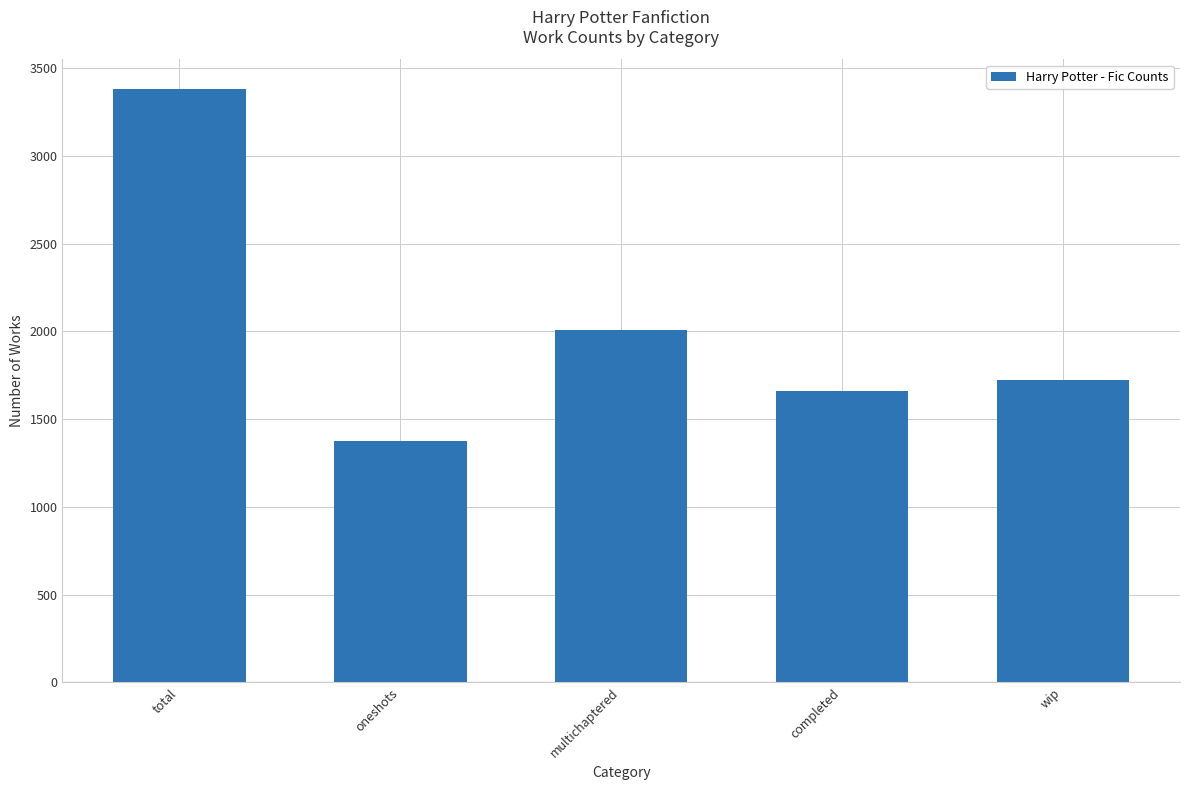

Count the number of data series in this chart.

1